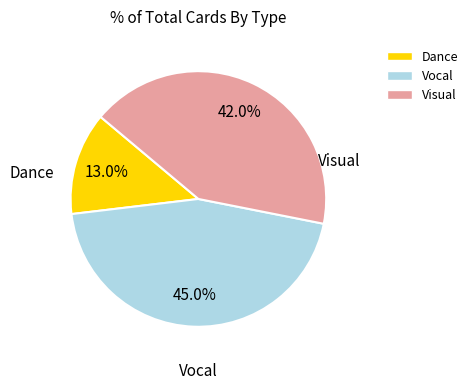

Is there any slice that represents more than half of the pie?

No